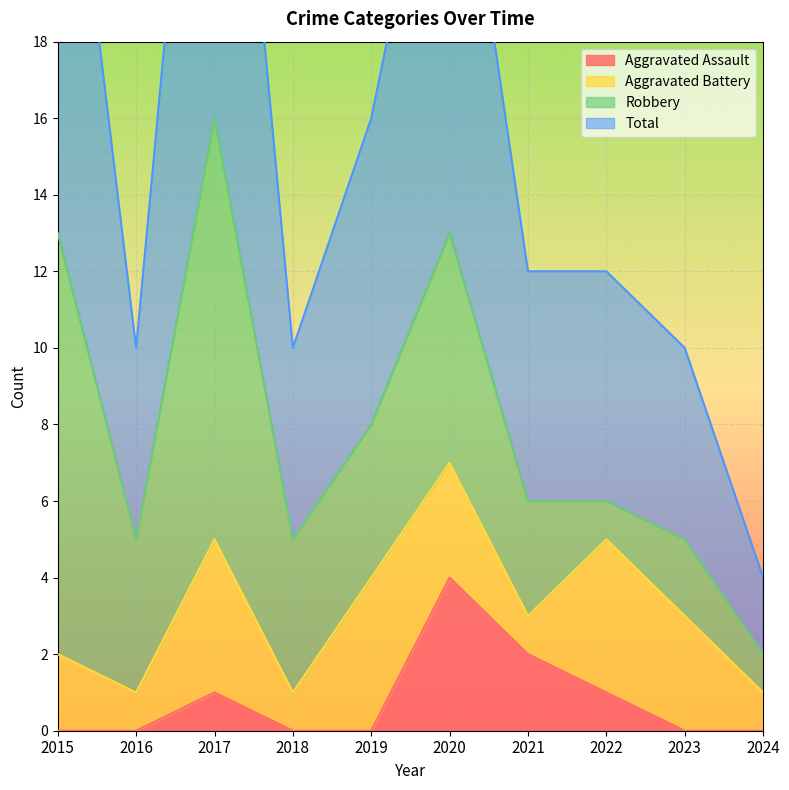

The Total series shows 27 at 2015. True or false?

True